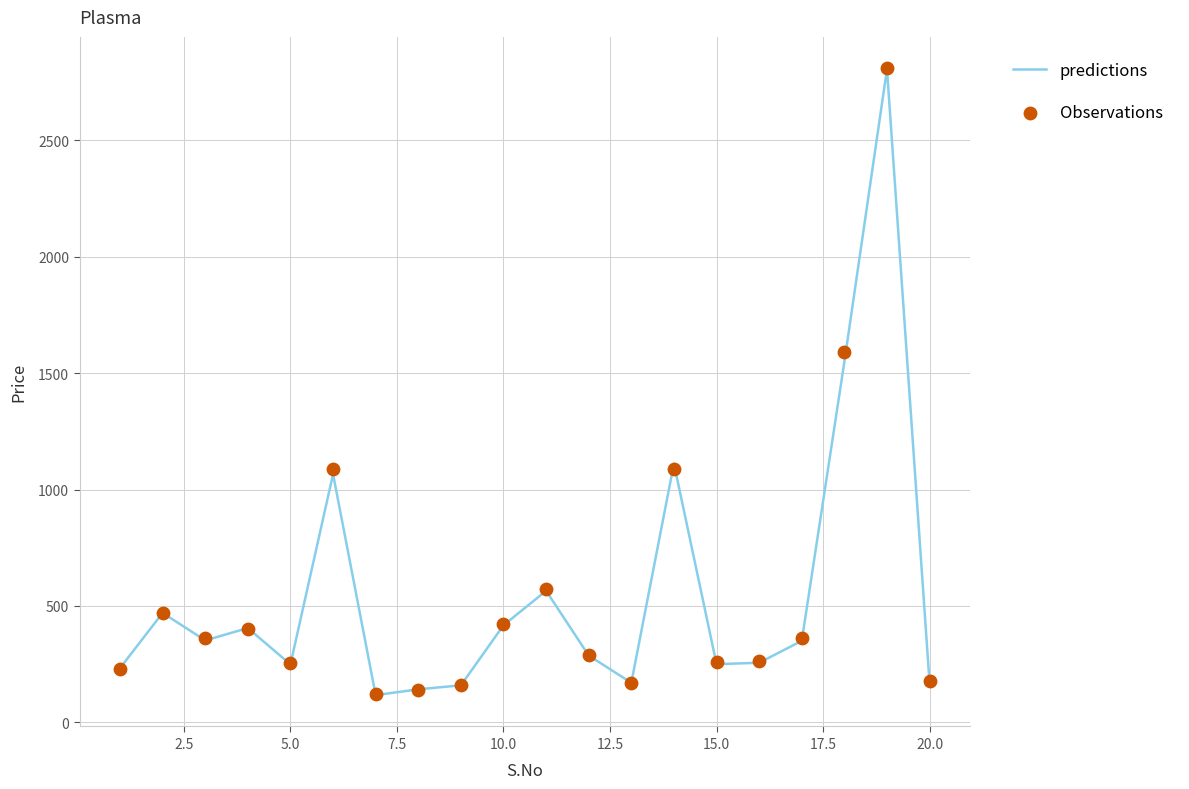

What is the lowest value of the predictions series?

117